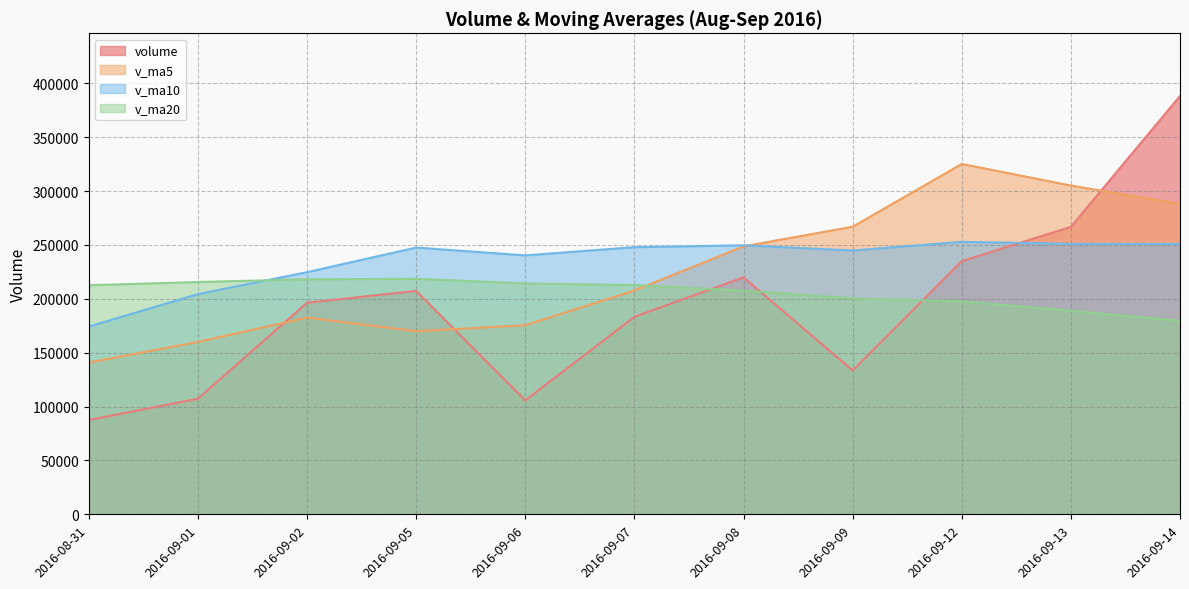

How many lines are shown in the chart?

4